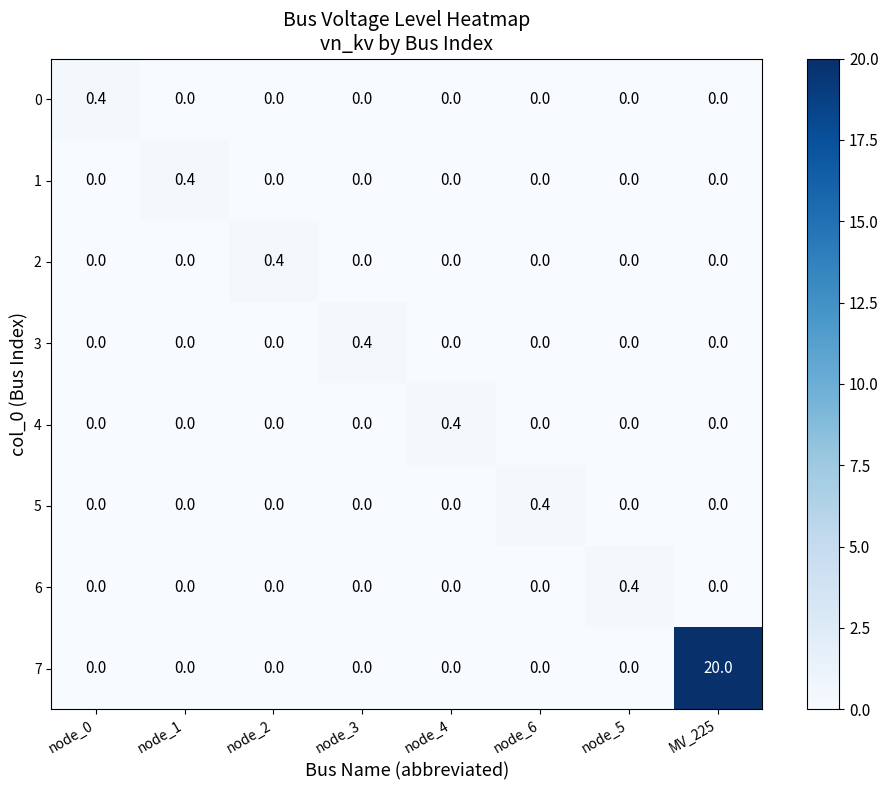

What is the difference between the highest and lowest values at node_1?

0.4